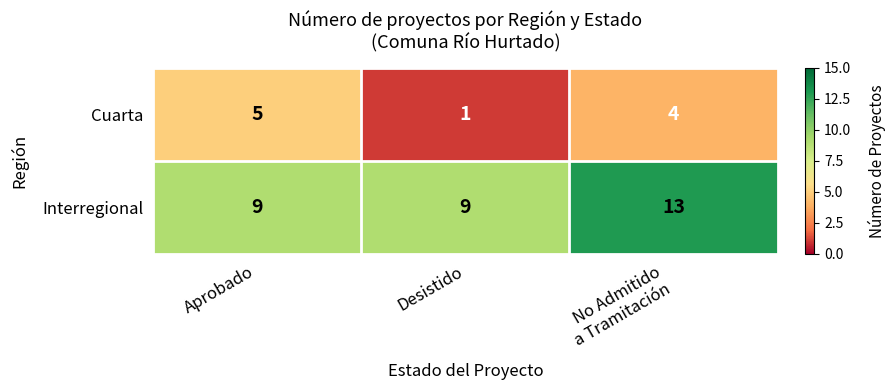

At which category is the sum across all series the highest?

No Admitido
a Tramitación